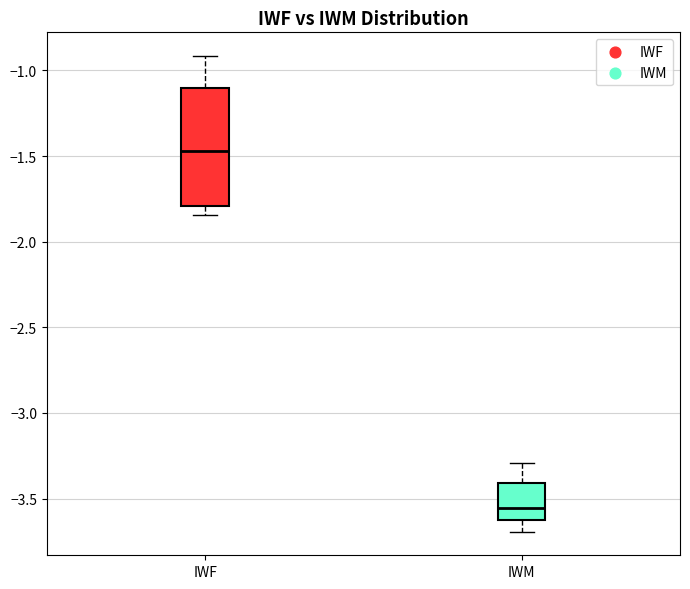

Reading left to right, transcribe this box plot: for each box, give where its median line is, the range the box spans, and where its two whiskers end, as read against the y-axis. The values are not printed on the chart, so give them approximately, as read against the axis.

IWF: median -1.45, box -1.80 to -1.10, whiskers -1.85 to -0.90
IWM: median -3.55, box -3.60 to -3.40, whiskers -3.70 to -3.30